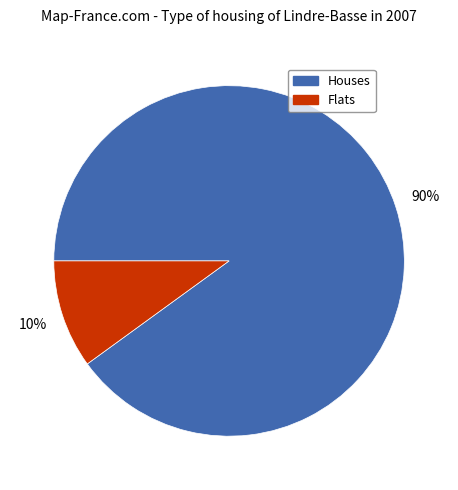

Is the sum of Houses and Flats greater than half?

Yes